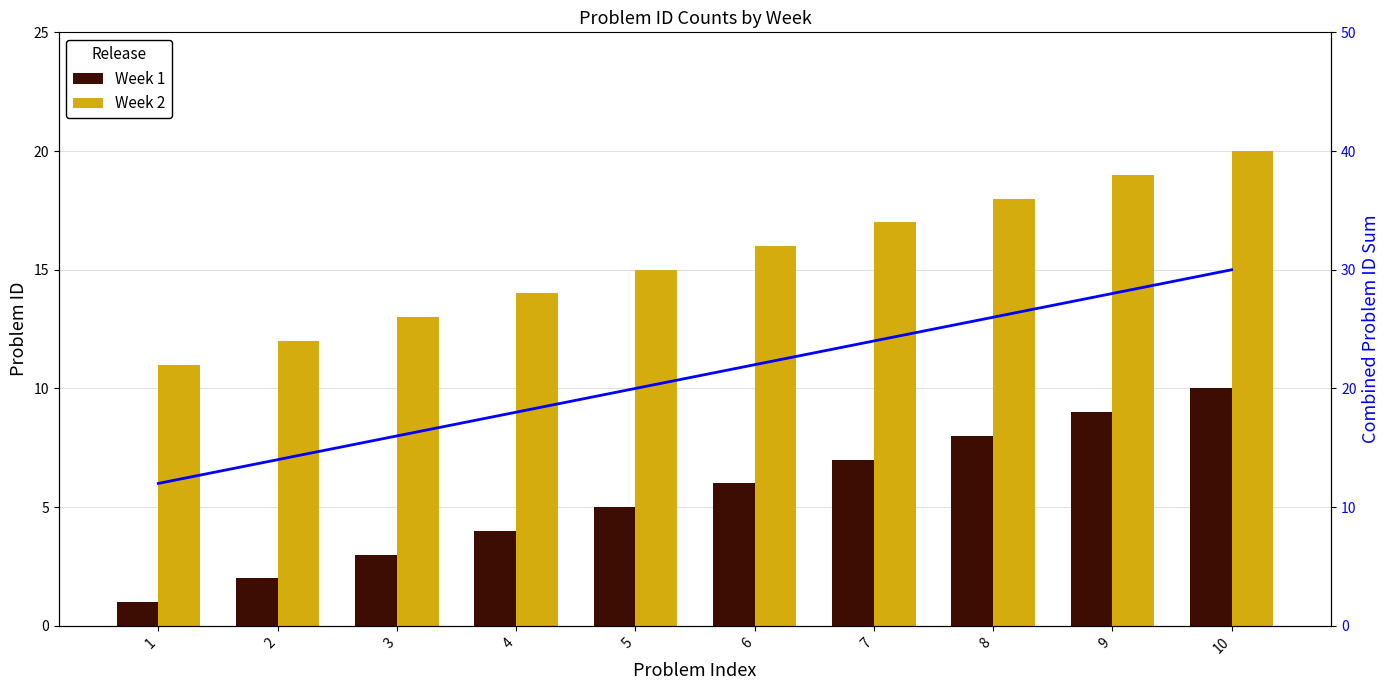

What is the difference between the highest and lowest values at 3?

13